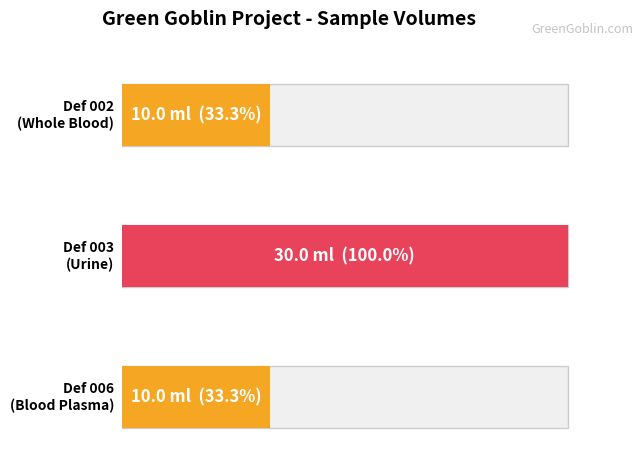

Reading left to right, transcribe all the data shown in this chart.

Def 002=10	Def 003=30	Def 006=10